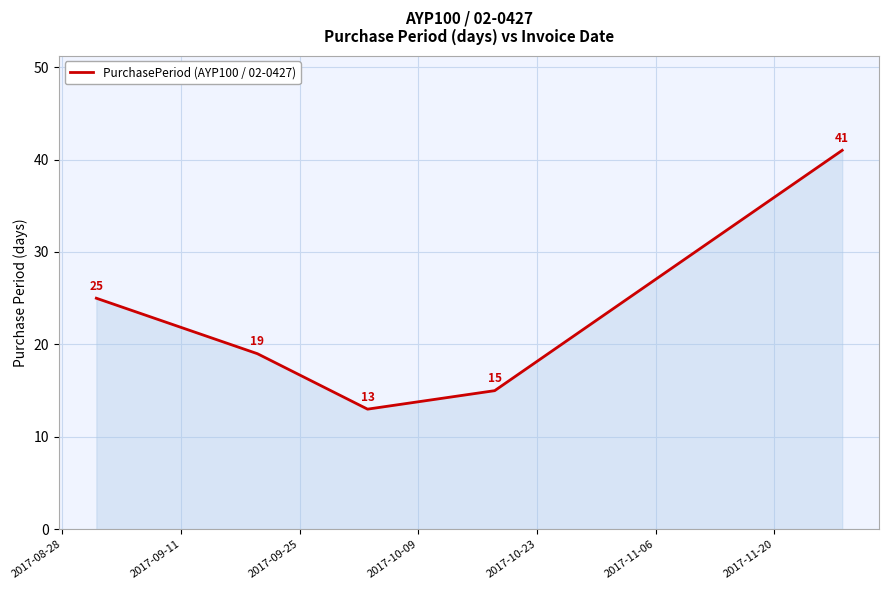

What is the sum of all values?

113